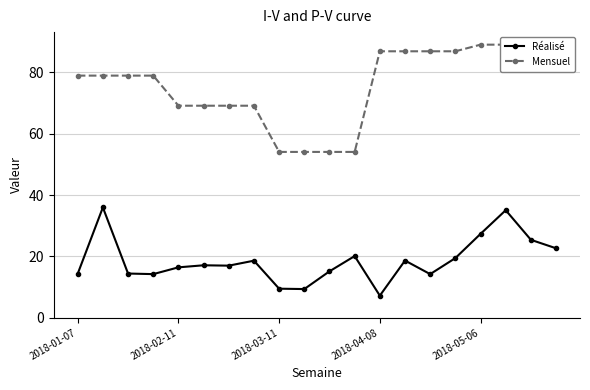

List the series in order of their overall mean, lowest first.

Réalisé, Mensuel